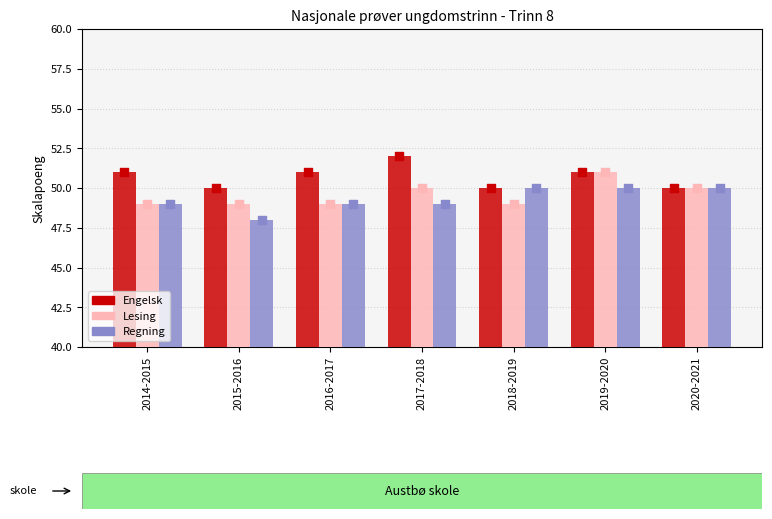

Which series contains the lowest Y value?

Regning